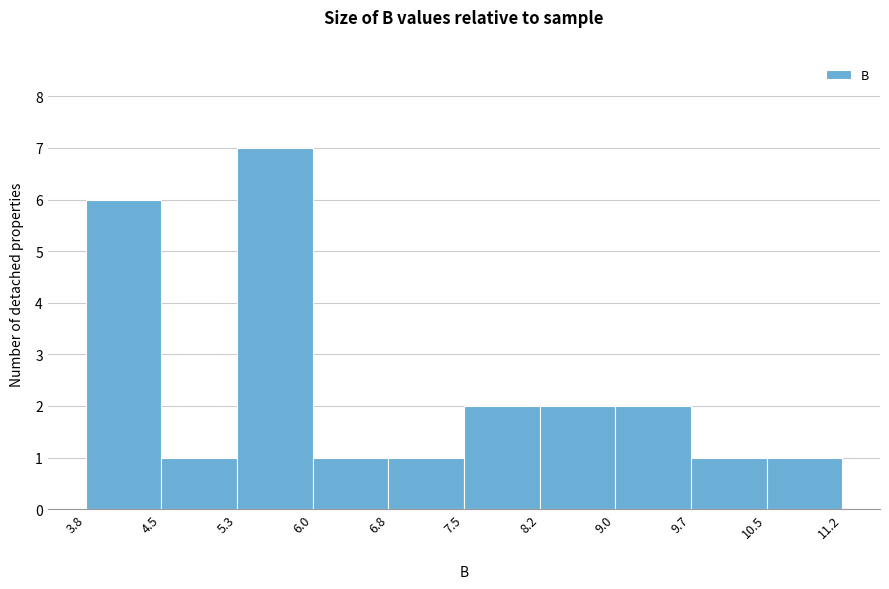

Over which range of the x-axis is the bar tallest?

5.3 to 6.0